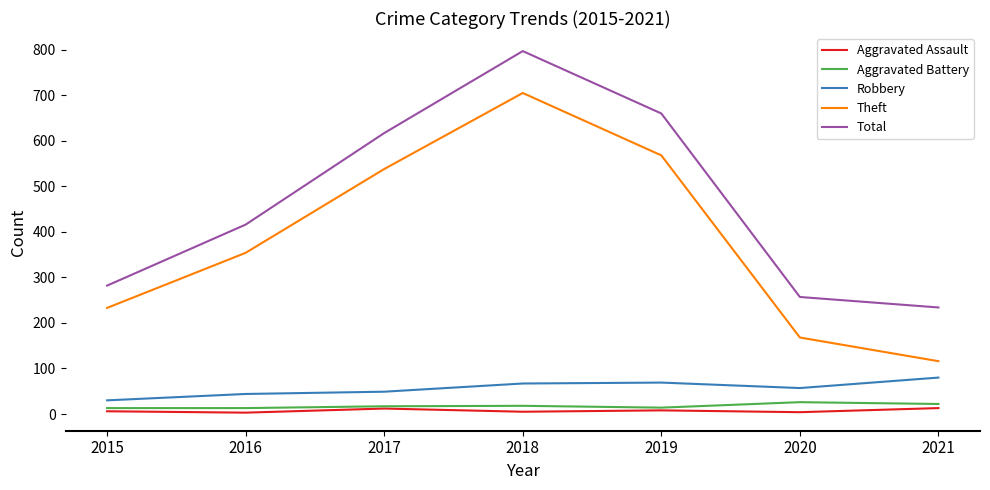

True or false: Robbery has a value of 30 at 2015.

True